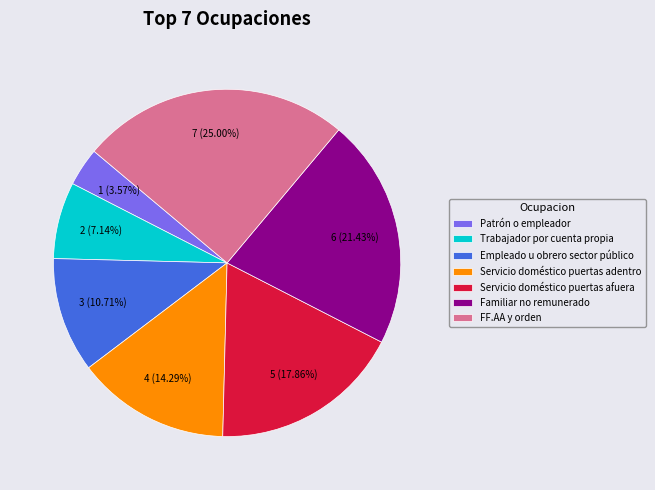

What is the ratio of the value at FF.AA y orden to the value at Patrón o empleador?

7.0